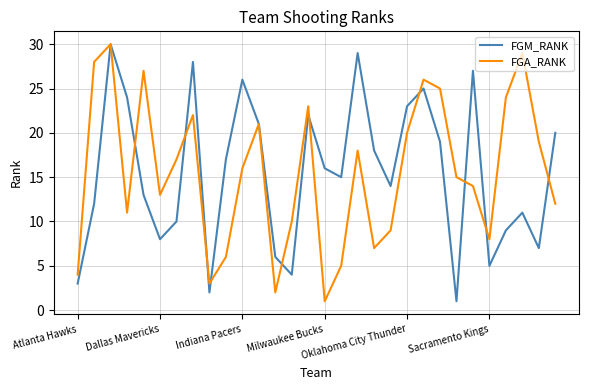

What is the minimum value shown in the chart?

1